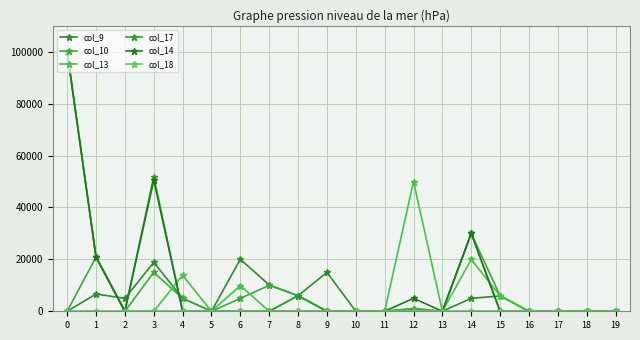

The col_13 series shows 6000 at 8. True or false?

True